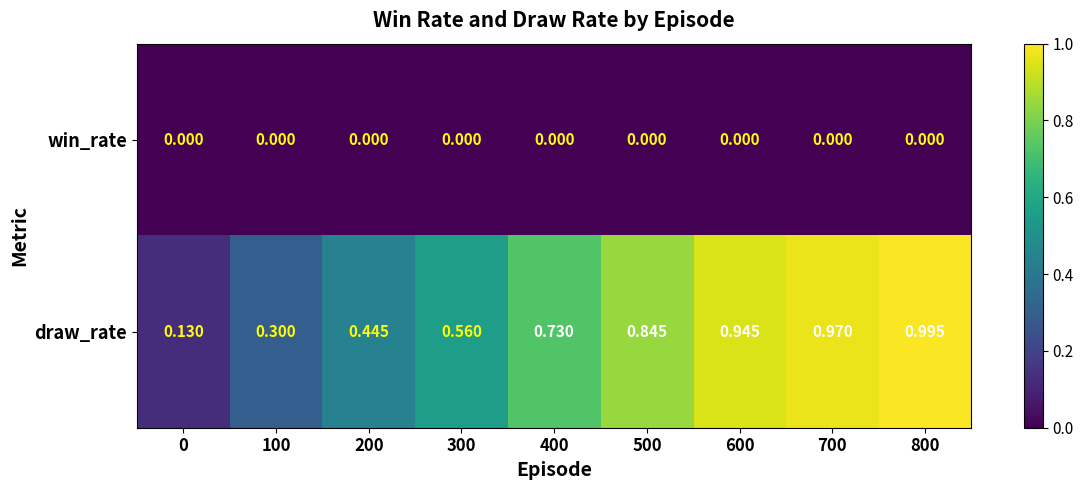

Which series changed the most between 400 and 700?

draw_rate